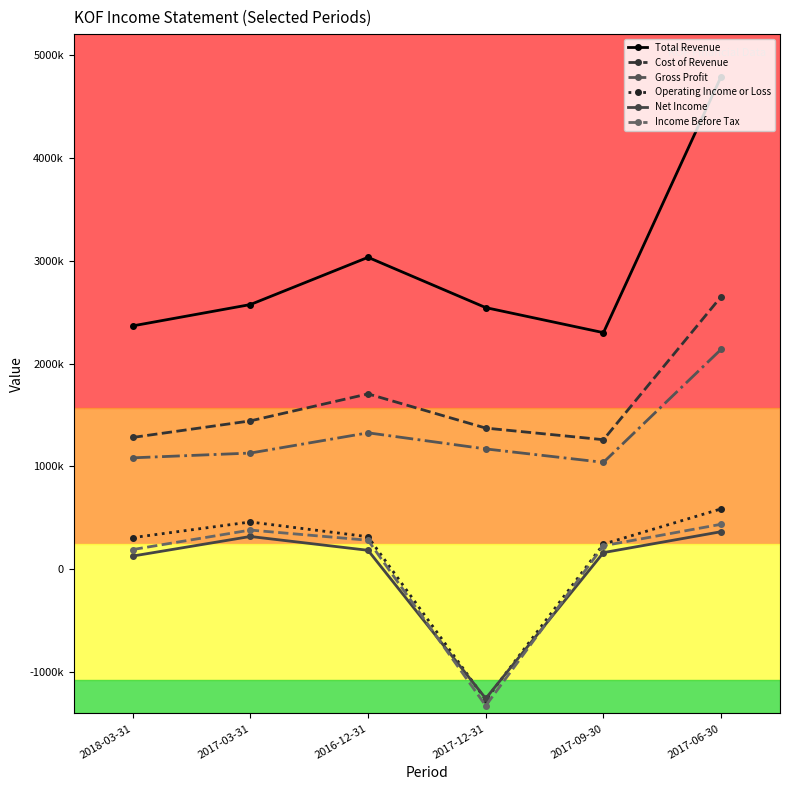

Where is the first local maximum for Total Revenue?

2016-12-31